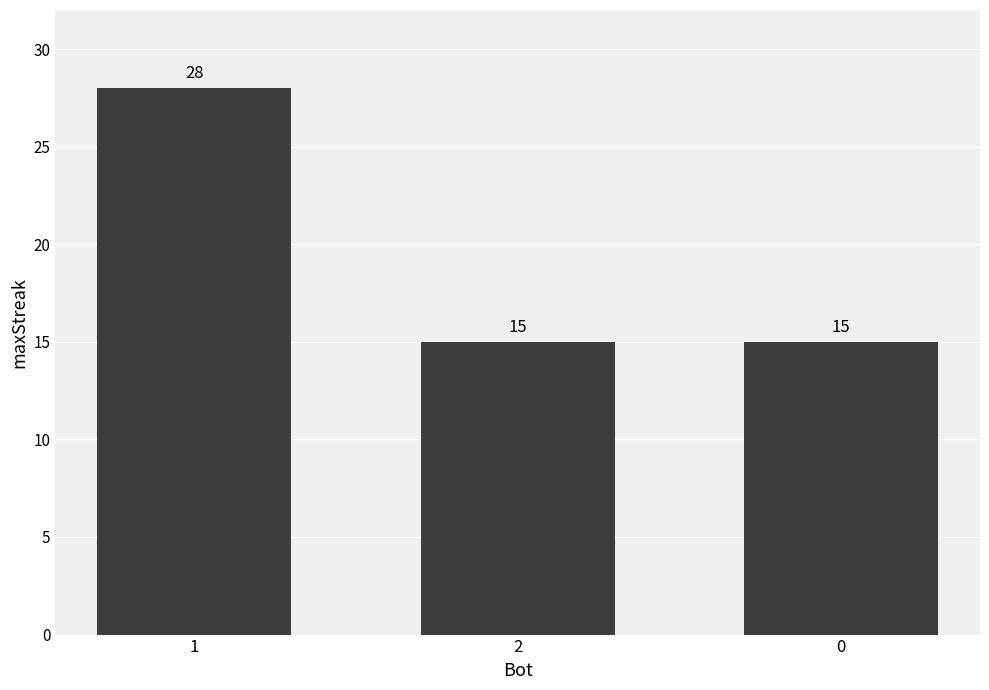

What is the greatest value displayed?

28